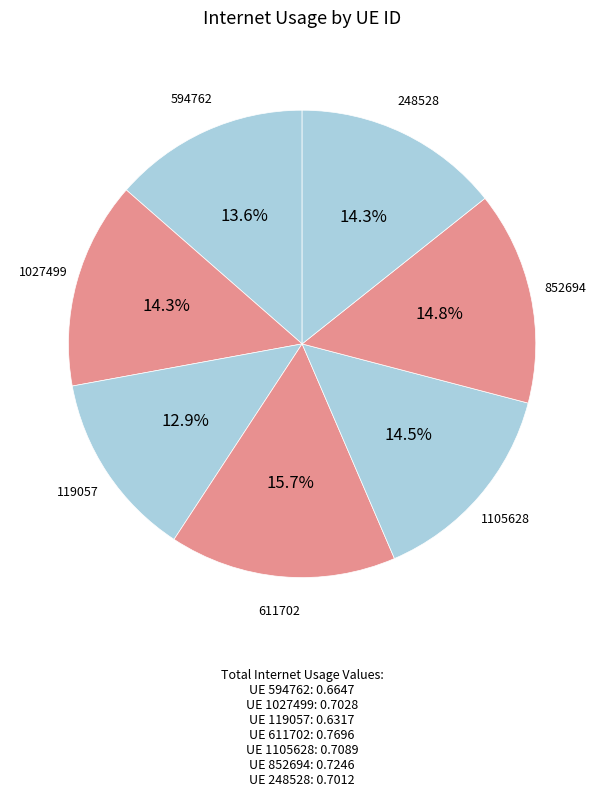

To the nearest percent, what percentage of the pie is 248528?

14%